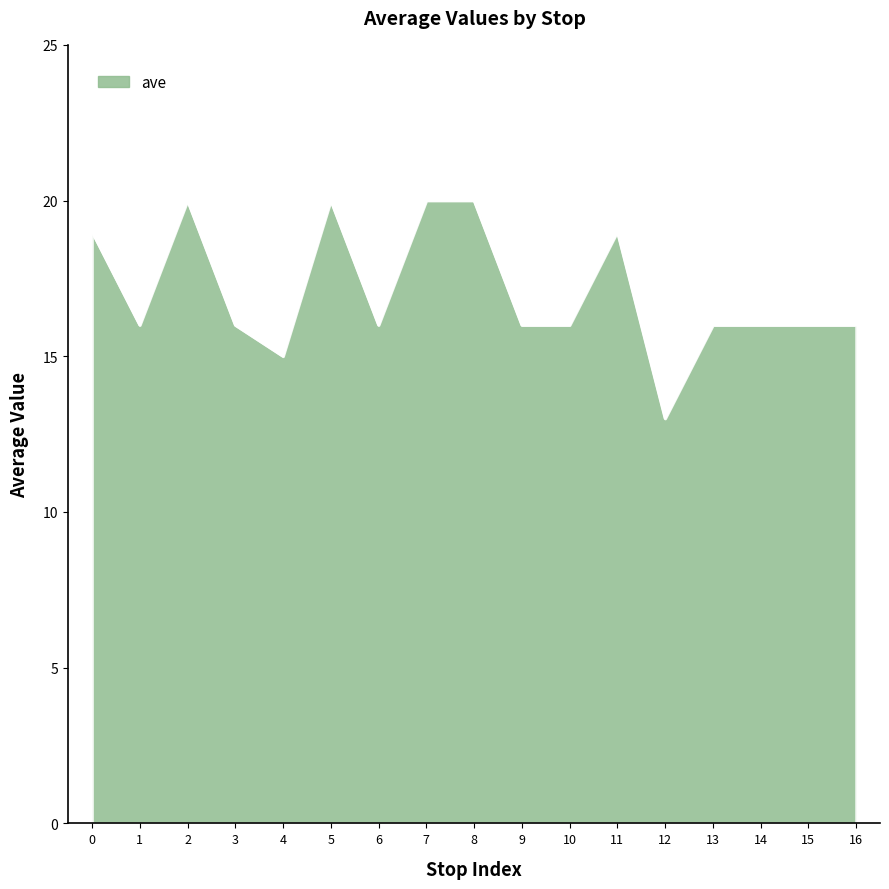

What value does the data have at 3?

16